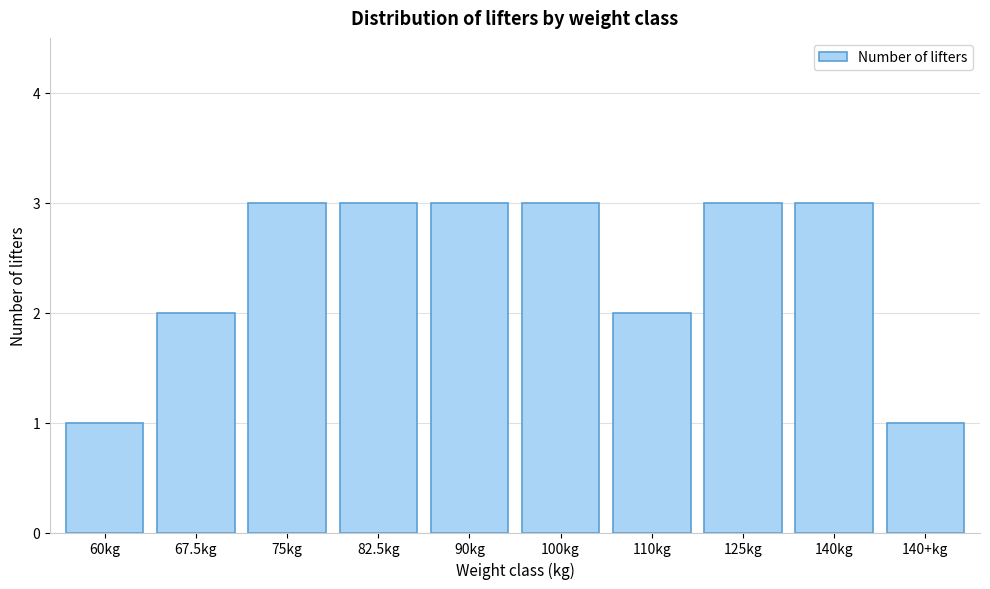

Reading left to right, extract all data points from this chart.

60kg=1	67.5kg=2	75kg=3	82.5kg=3	90kg=3	100kg=3	110kg=2	125kg=3	140kg=3	140+kg=1